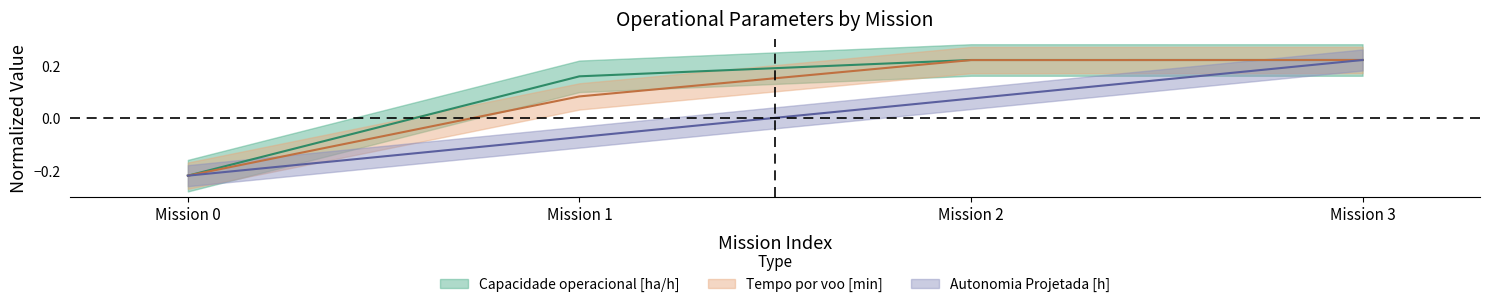

How many times do Autonomia Projetada [h] and Capacidade operacional [ha/h] cross each other?

1